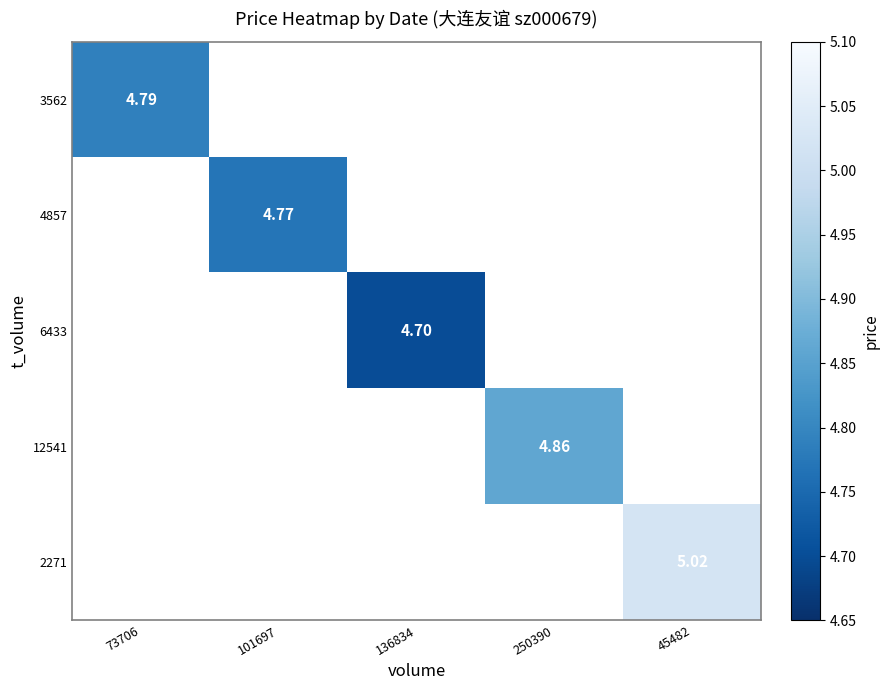

How many categories are shown in the chart?

5